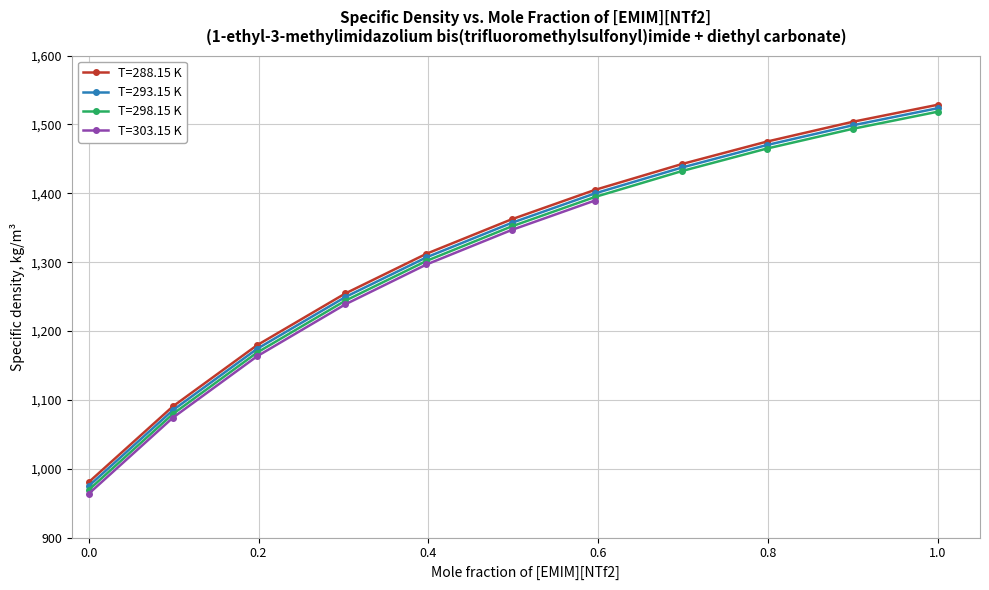

What is the spread (max minus min) of values at 0.0?

11.2